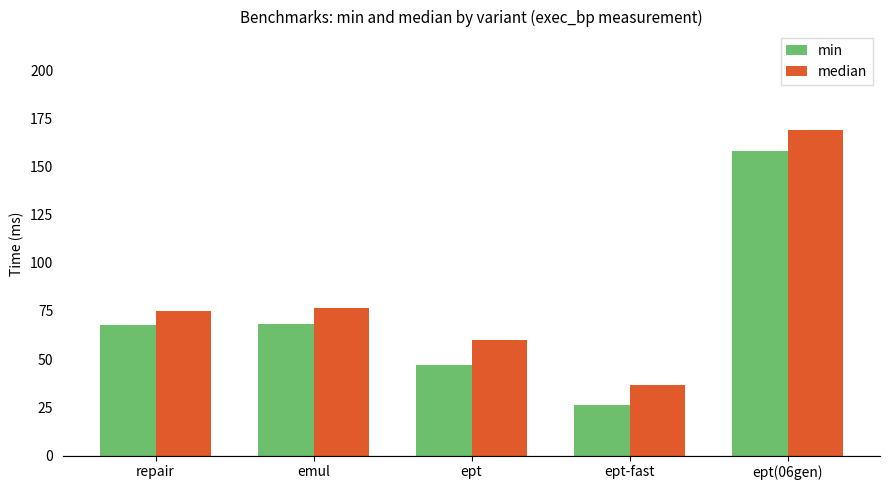

How many series are shown in this chart?

2